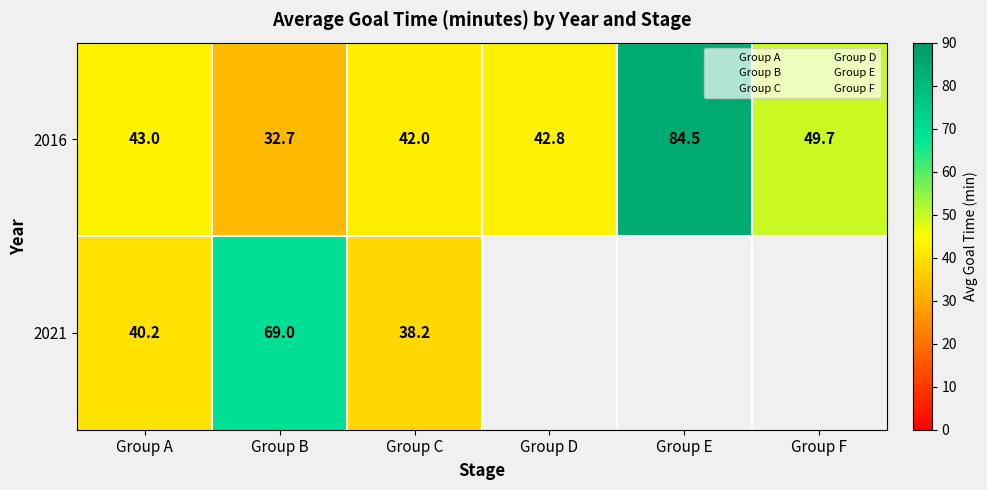

At Group A, list the series in order from smallest to largest.

2021, 2016